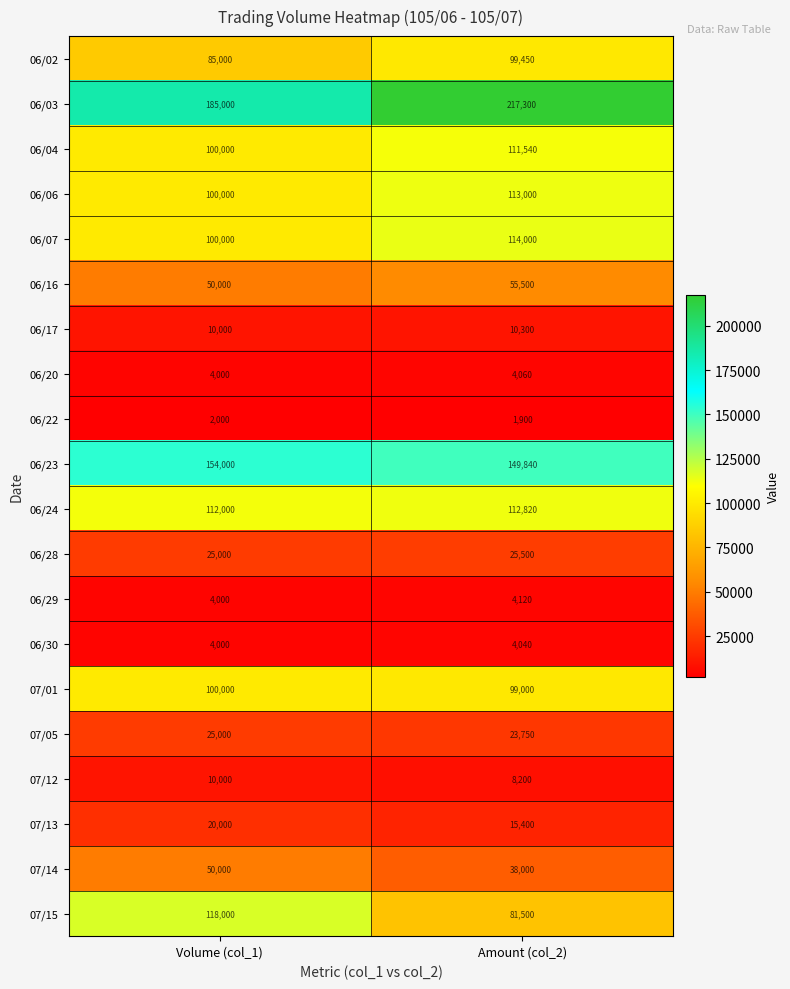

At which category is the sum across all series the highest?

Amount (col_2)